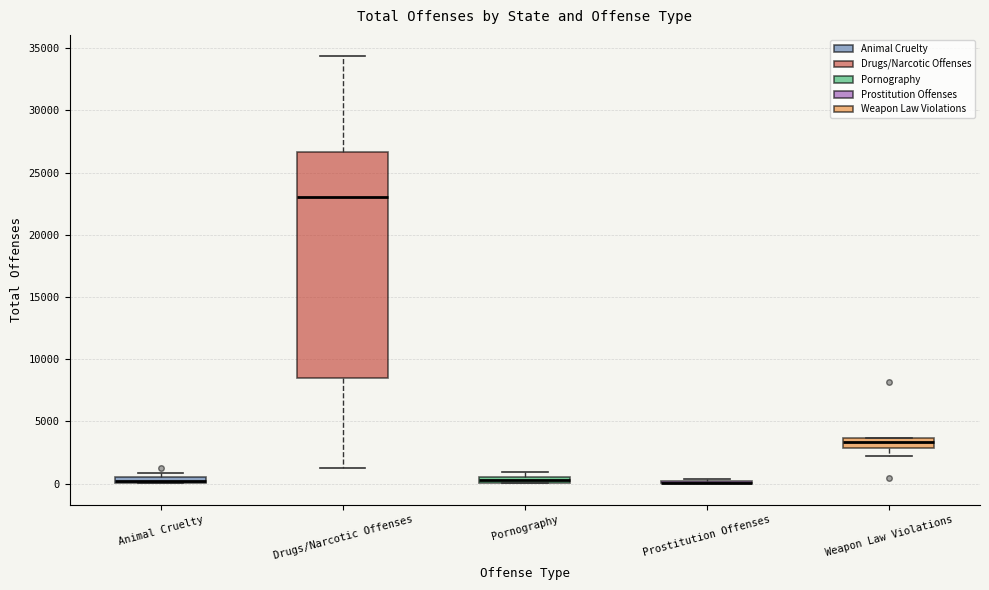

Where is the upper edge of the box for Animal Cruelty on the y-axis? The values are not printed on the chart, so give them approximately, as read against the axis.

500